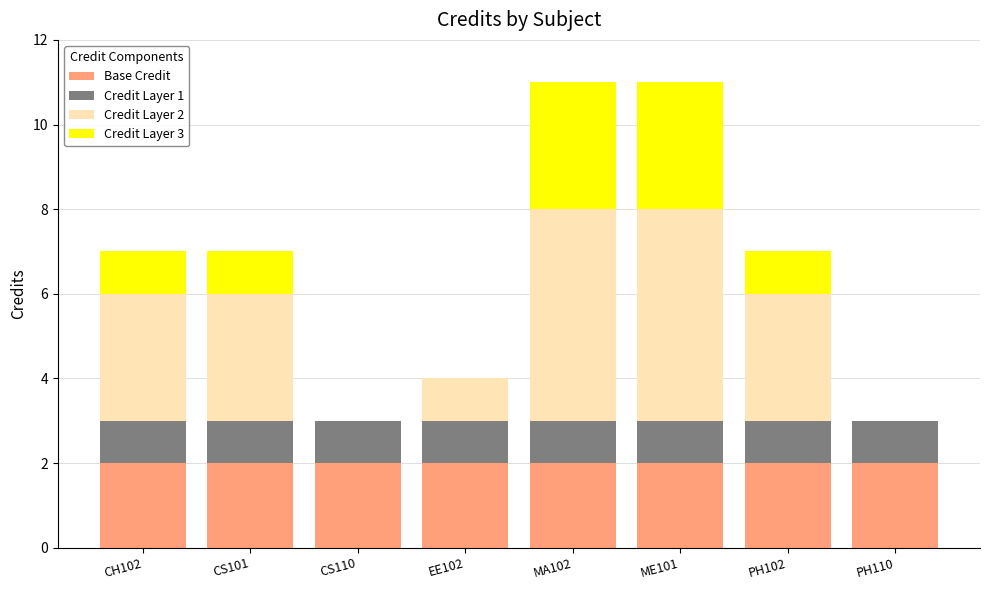

The Base Credit series shows 1 at CS110. True or false?

False